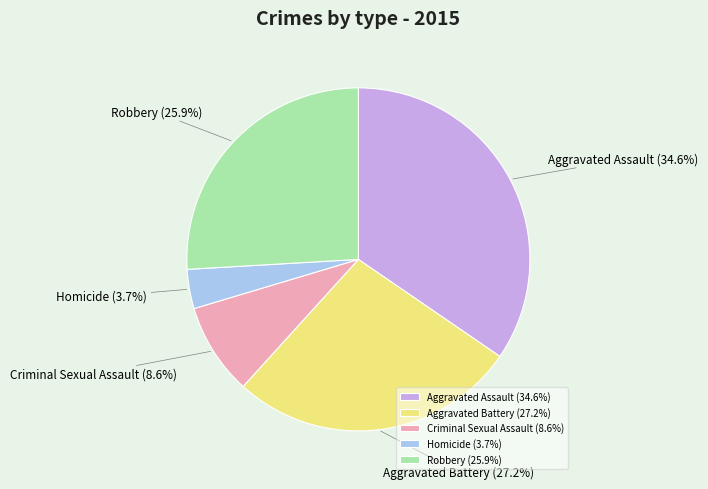

What is the smallest slice in the pie chart?

Homicide